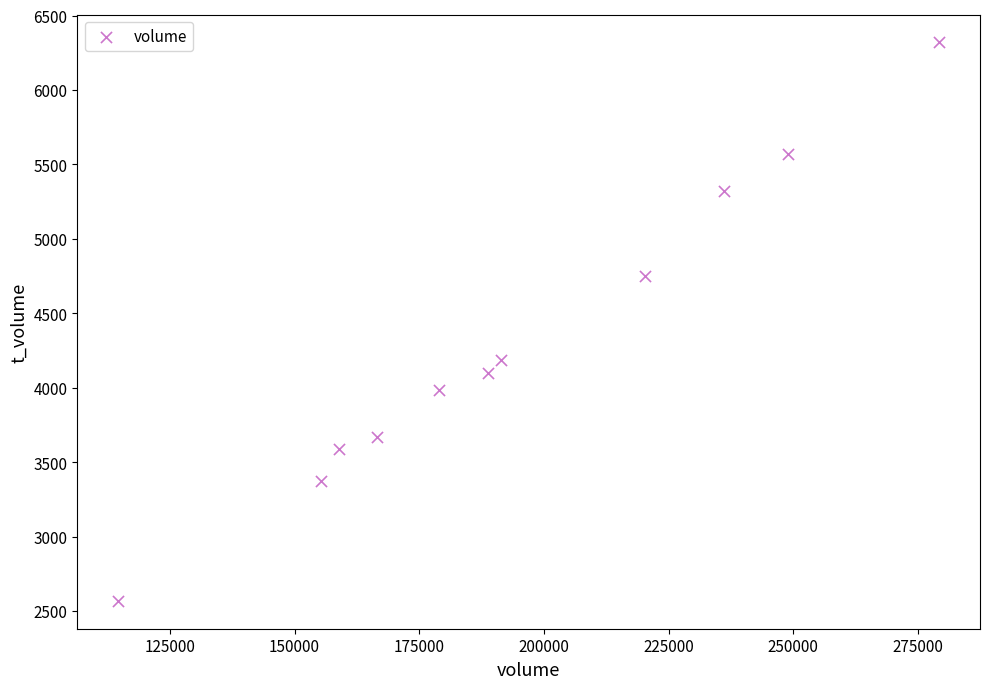

What Y value in the scatter plot is closest to 4444?

4188